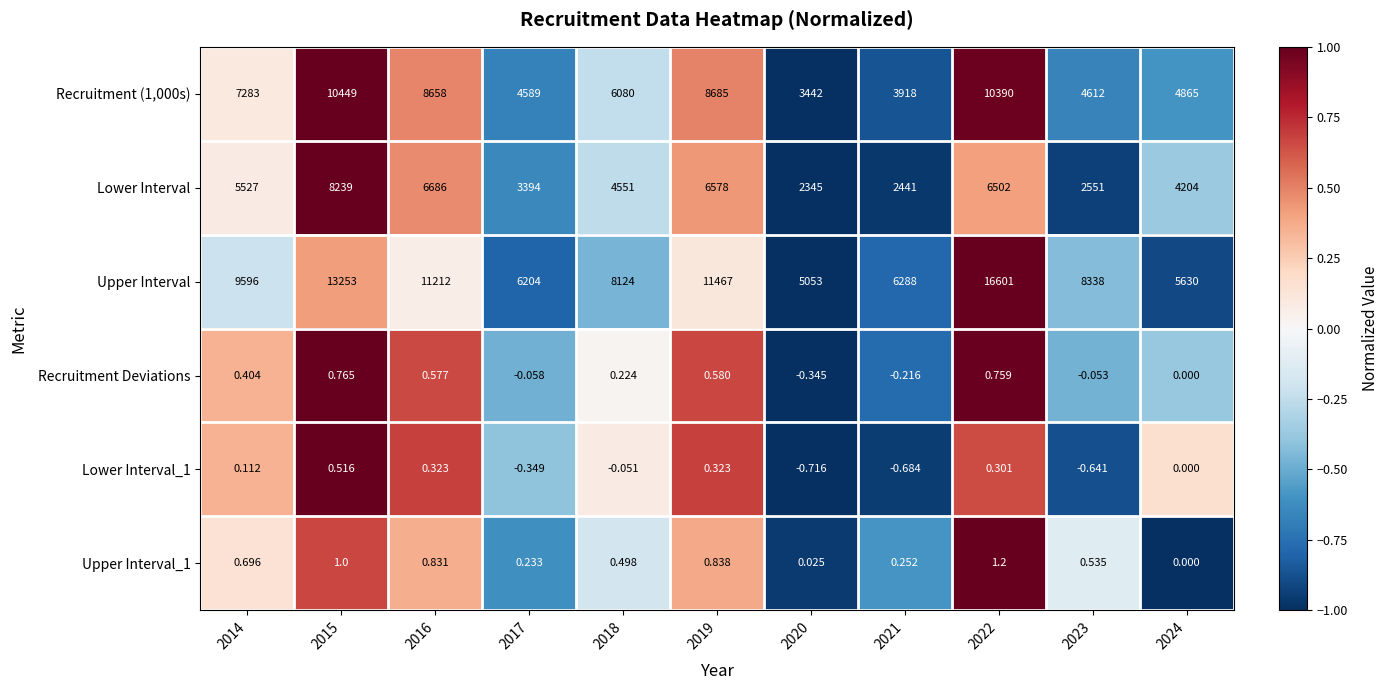

Which series has the largest total across all categories?

Upper Interval